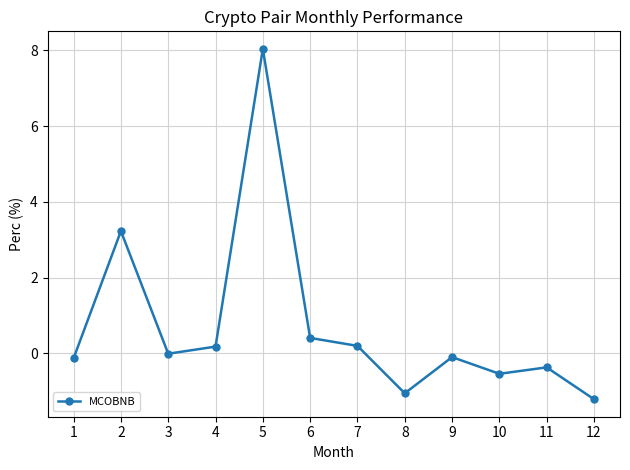

True or false: the data shows -0.0 at 3.

True